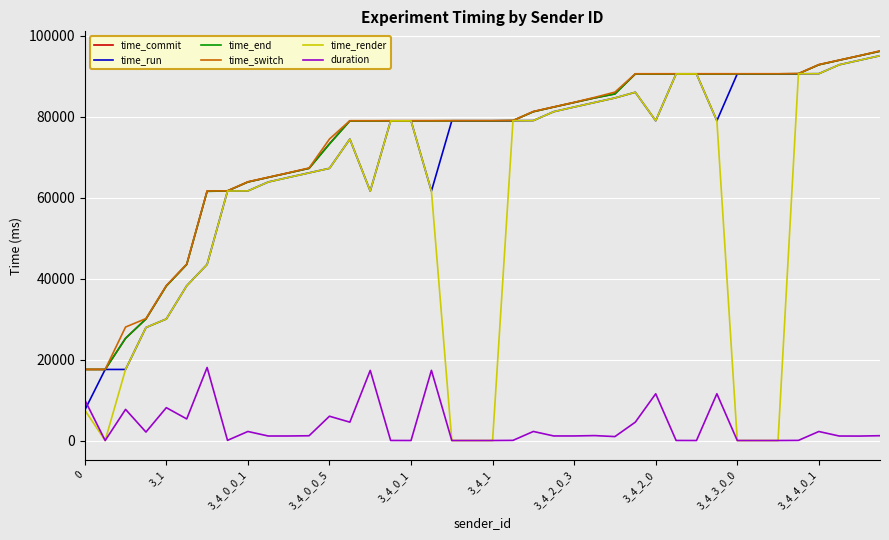

True or false: time_end and duration intersect in this chart.

False